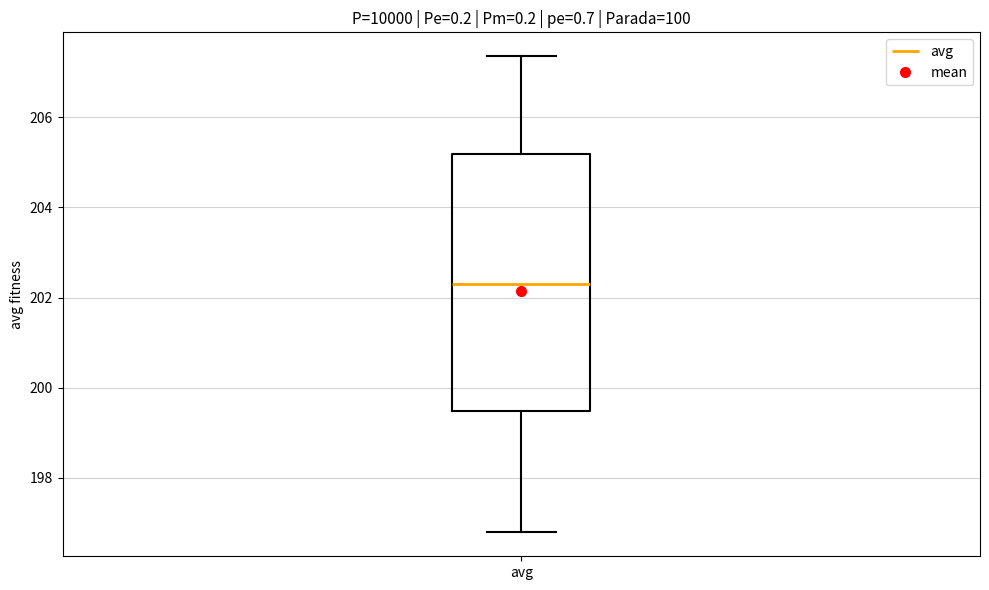

Where is the lower edge of the box for avg on the y-axis? The values are not printed on the chart, so give them approximately, as read against the axis.

199.4